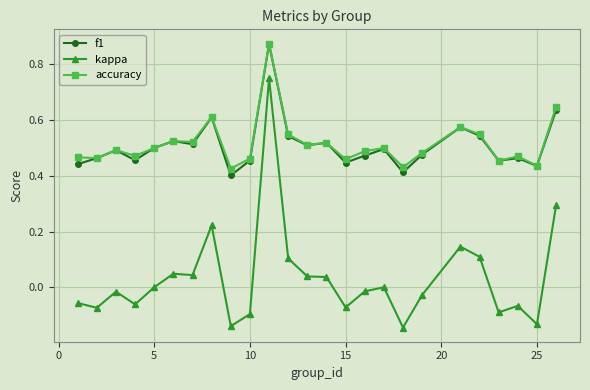

Which series has the widest spread of values?

kappa